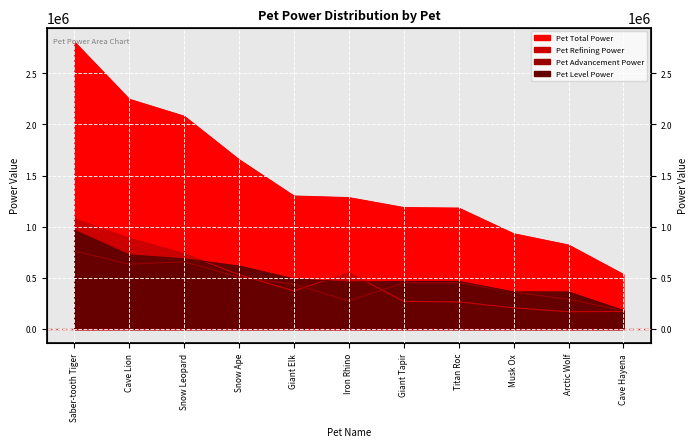

What is the difference between the highest and lowest values at Snow Leopard?

1423680